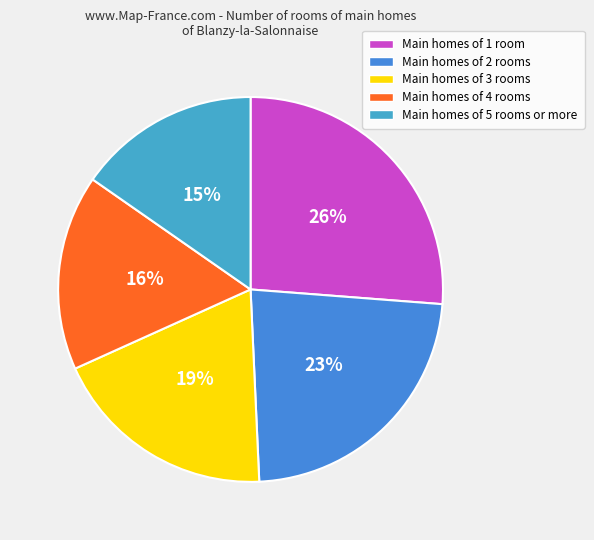

How many segments does this pie chart have?

5